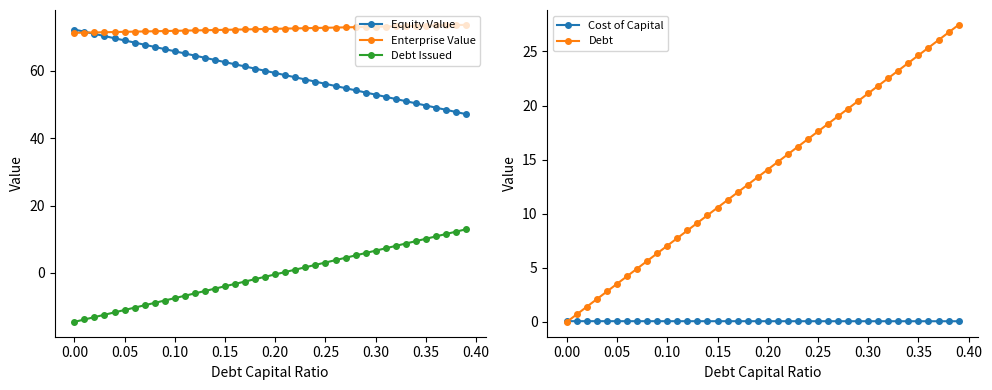

Does the chart display data point markers on the line(s)?

Yes